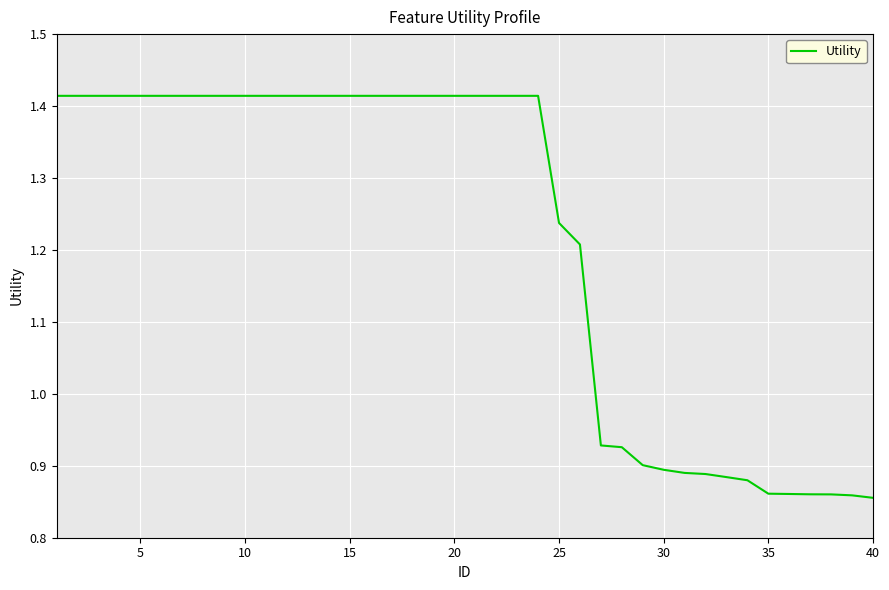

What is the difference between the maximum and minimum values?

0.6